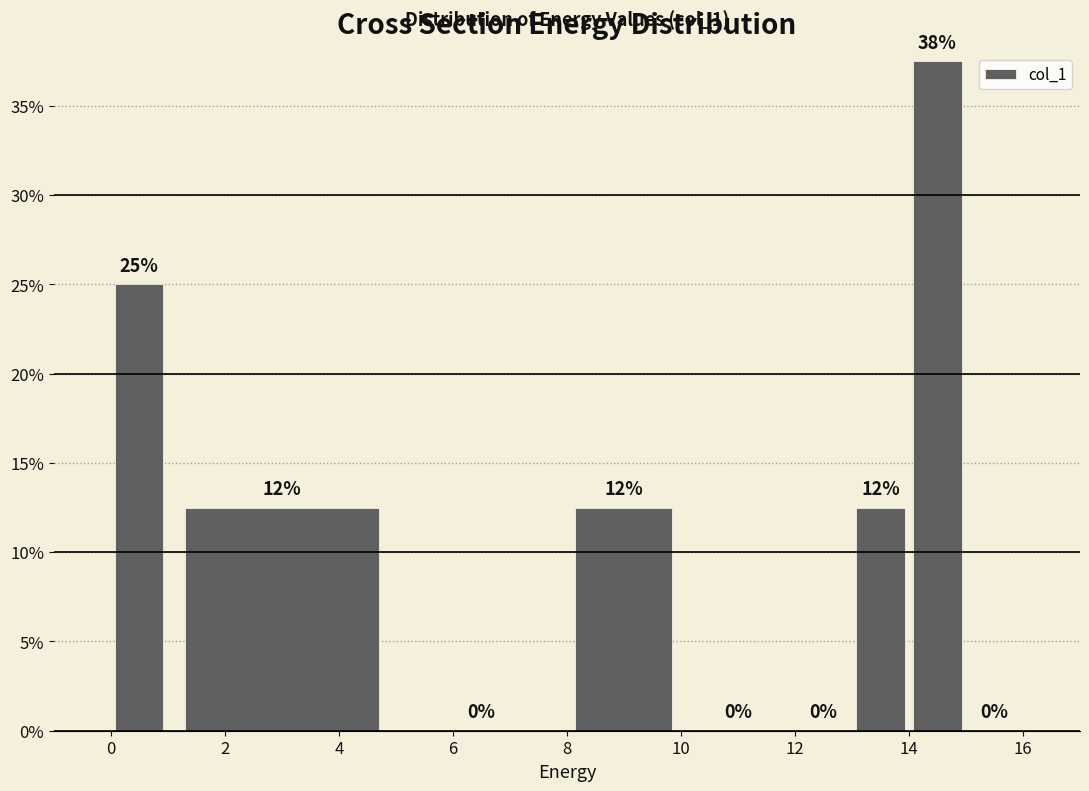

Over which range of the x-axis is the bar tallest?

14 to 15